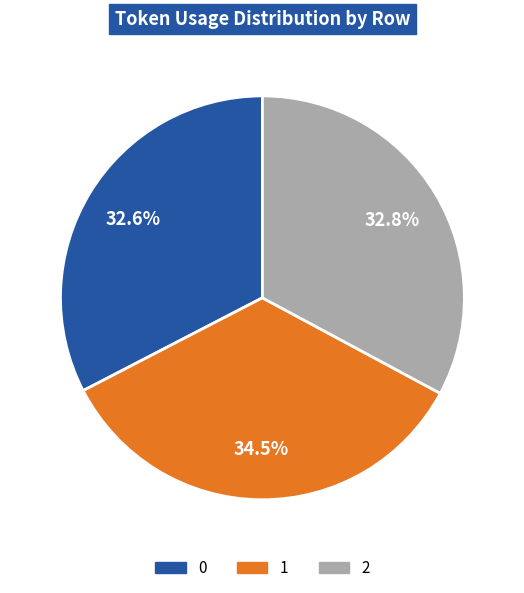

Is the sum of 2 and 0 greater than half?

Yes